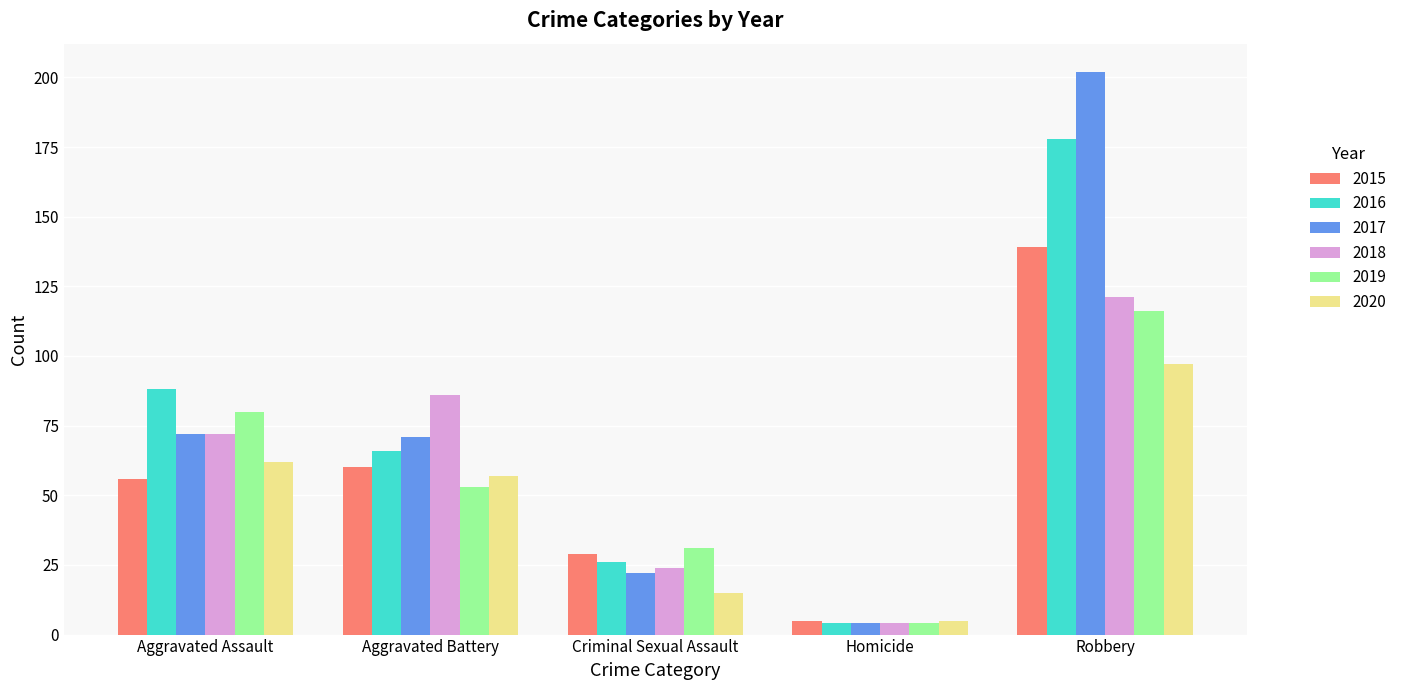

Which category has the highest value across all series?

Robbery